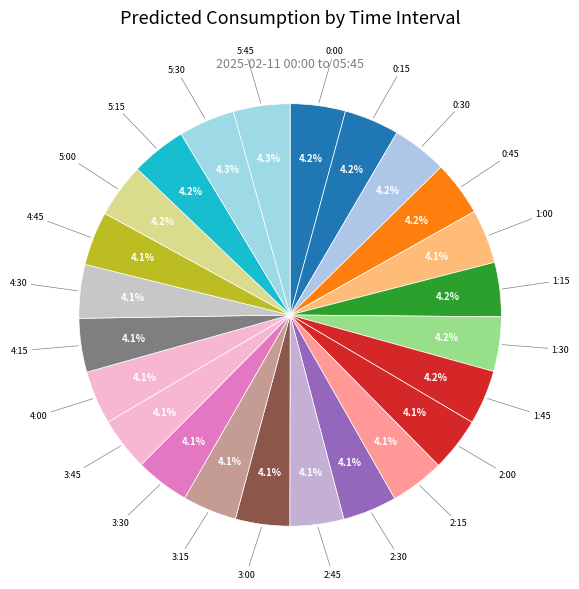

How many segments does this pie chart have?

24